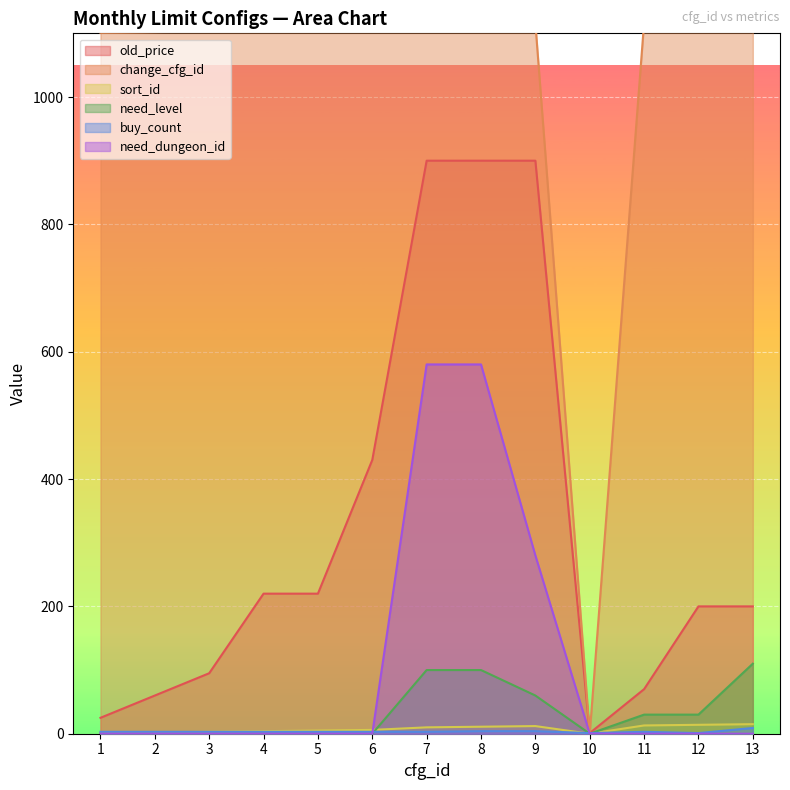

How many lines are shown in the chart?

6